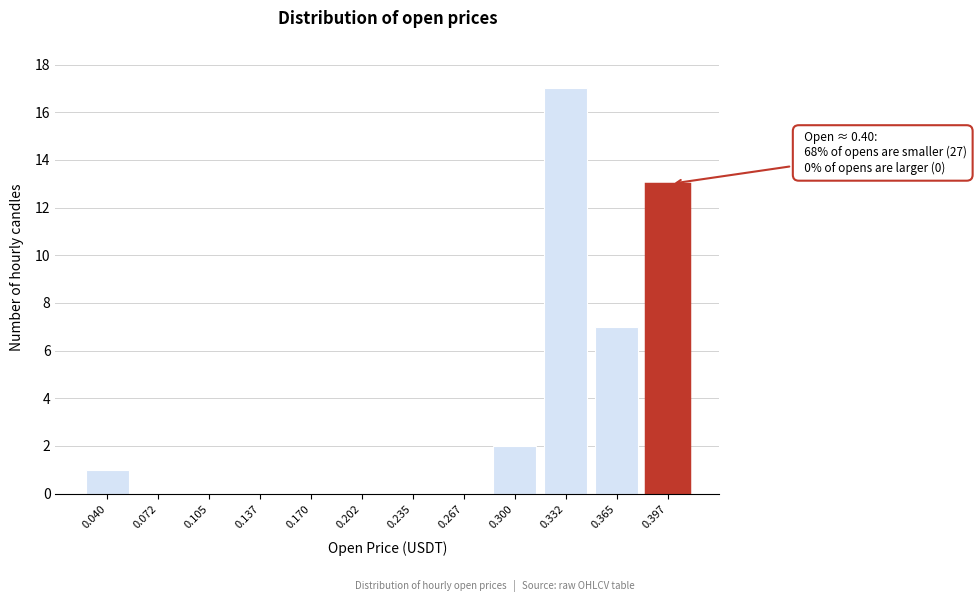

Reading left to right, extract all data points from this chart.

0.040=1	0.072=0	0.105=0	0.137=0	0.170=0	0.202=0	0.235=0	0.267=0	0.300=2	0.332=17	0.365=7	0.397=13